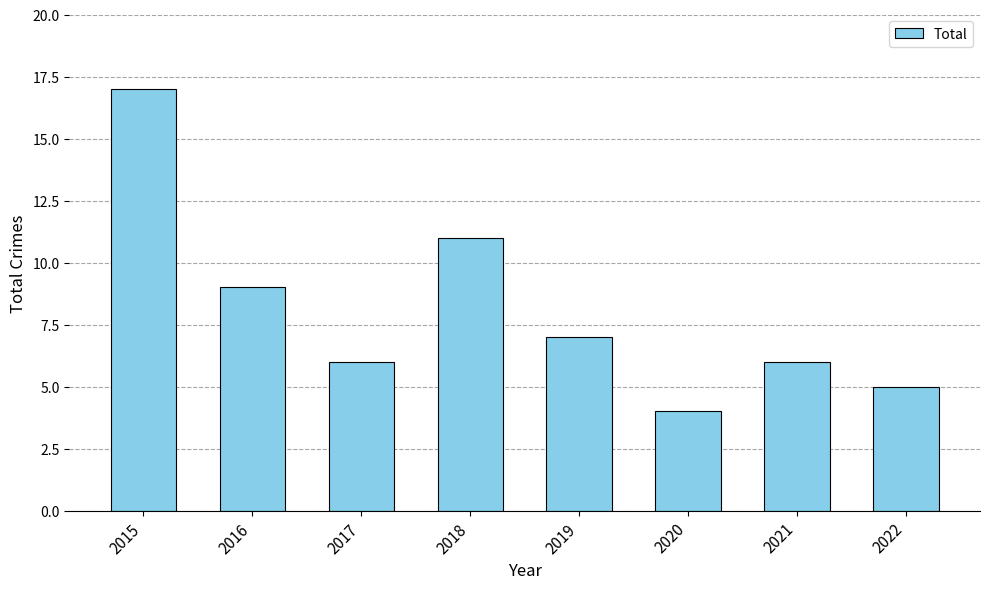

Does the chart contain any negative values?

No